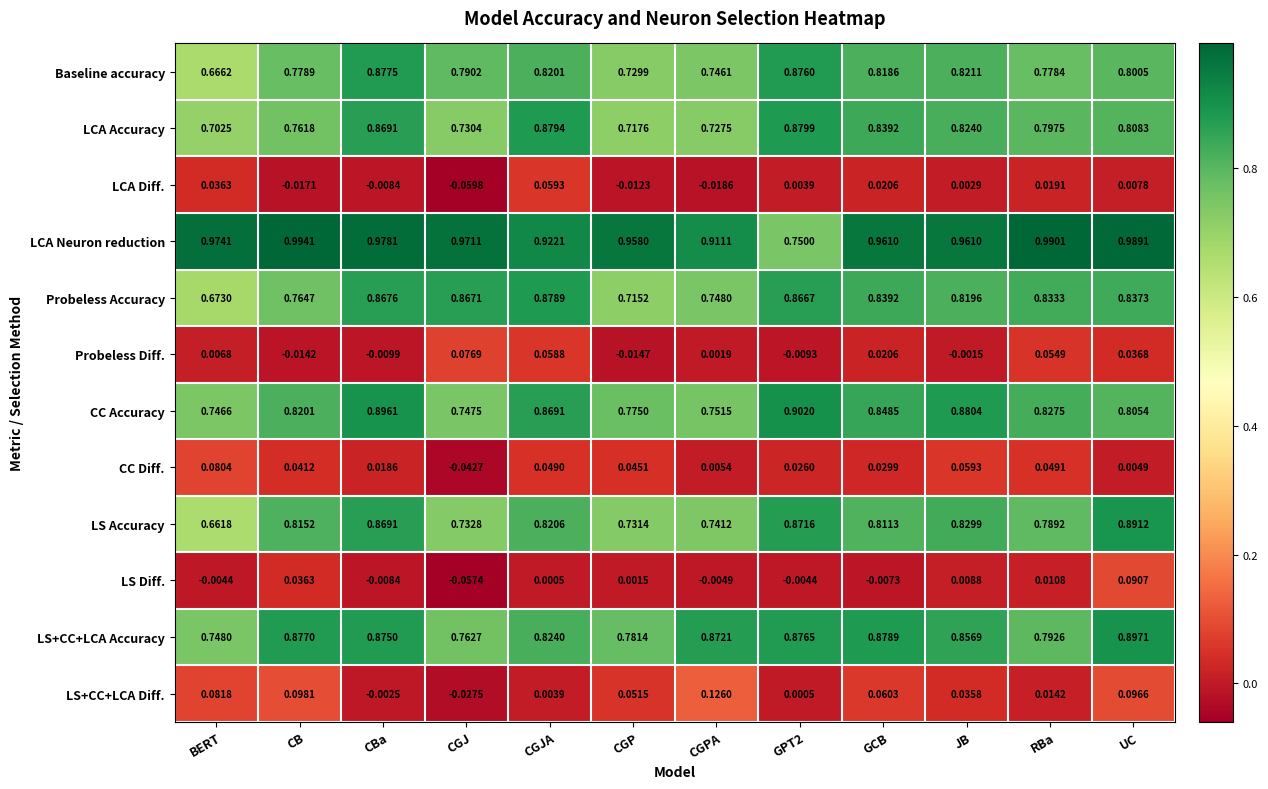

Which series has the largest range (max minus min)?

LCA Neuron reduction